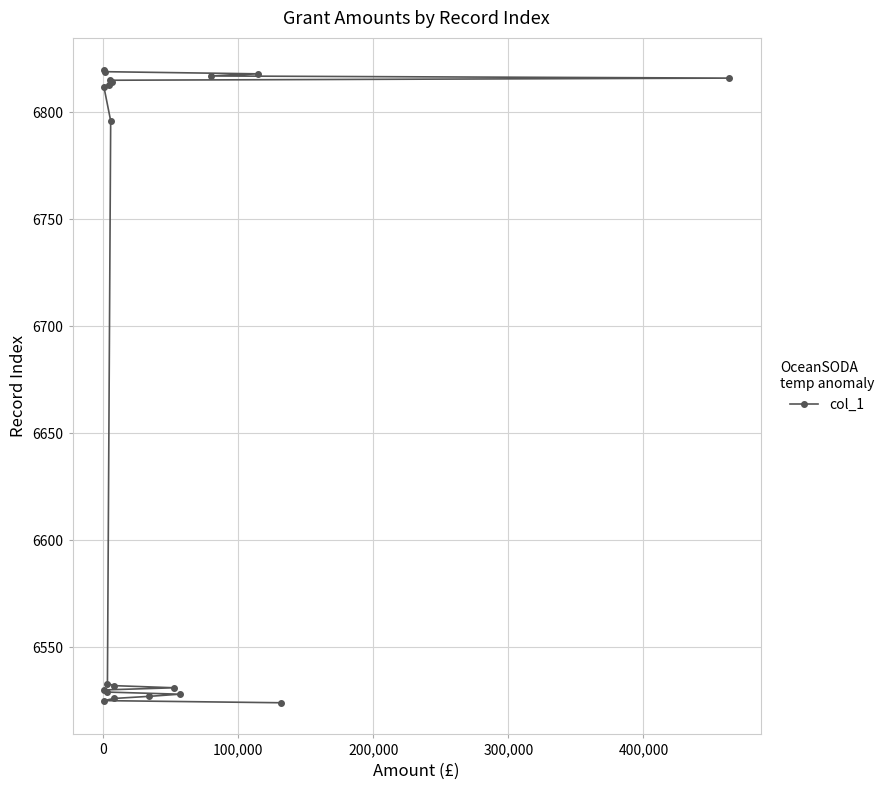

What is the greatest value displayed?

6820